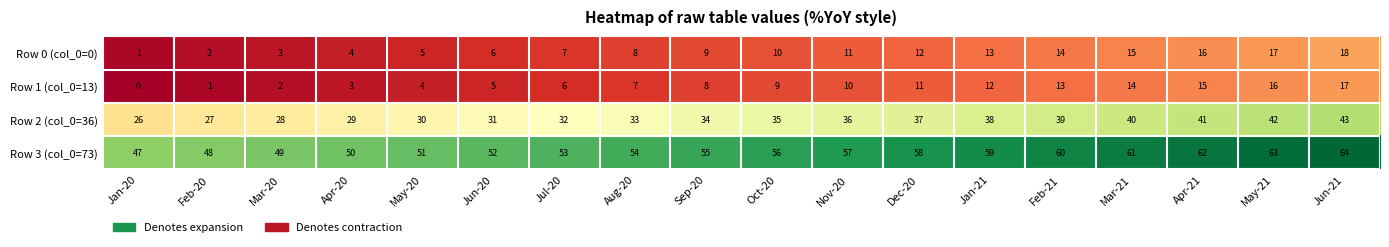

What value does the Row 1 (col_0=13) series have at Aug-20, to the nearest 5?

5